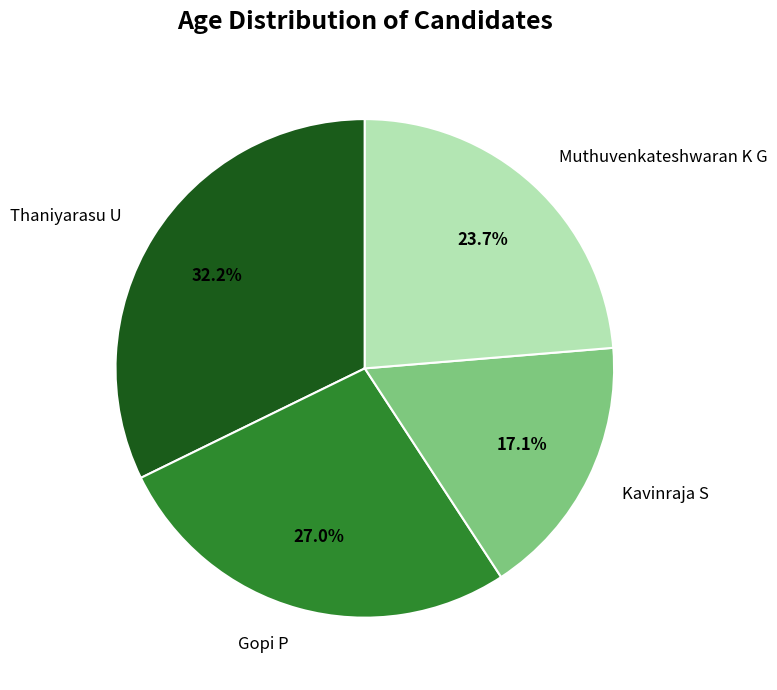

Count the number of slices in the pie.

4